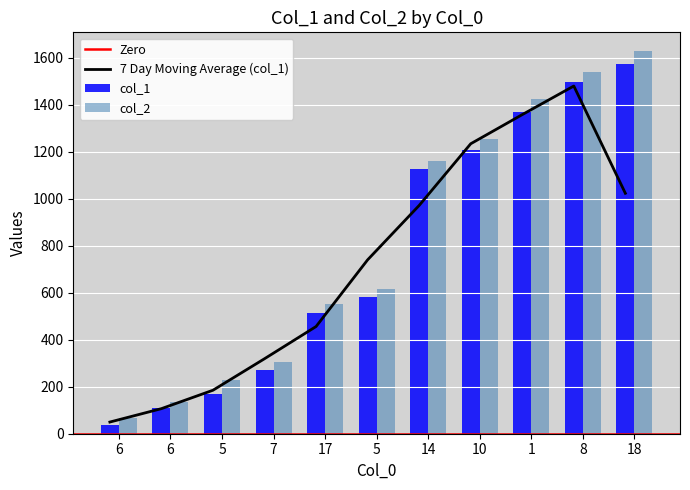

Is the value of col_1 at 17 greater than the value of col_2 at 1?

No